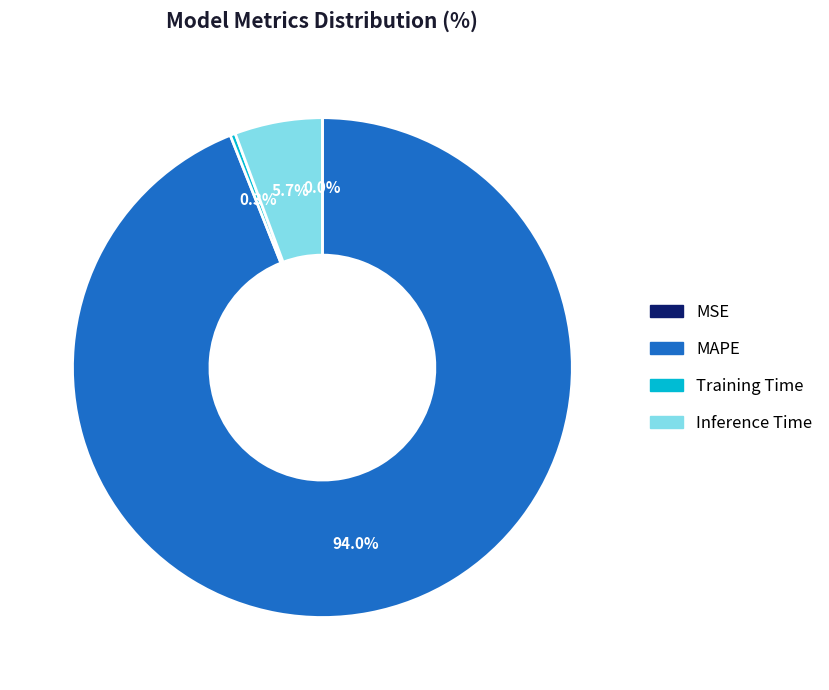

Between Training Time and Inference Time, which is larger?

Inference Time